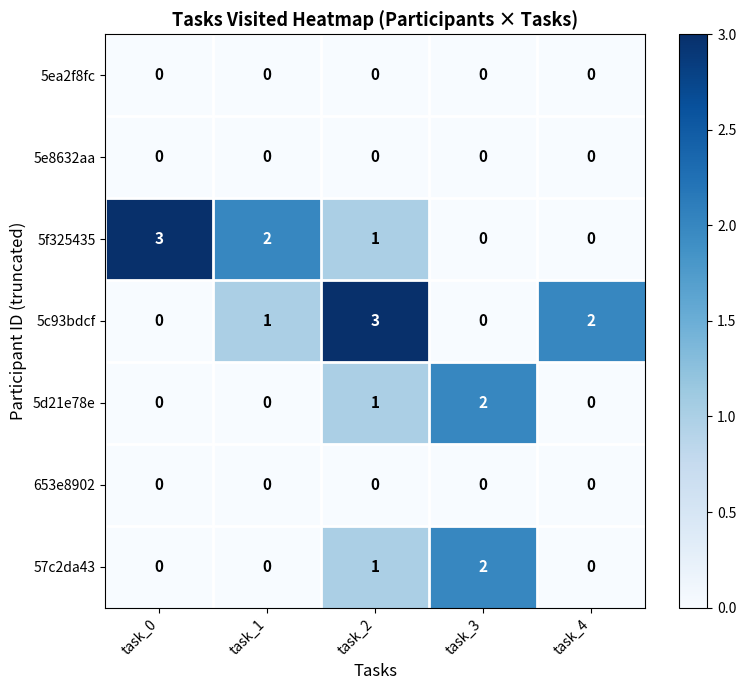

What is the highest value of the 5f325435 series?

3